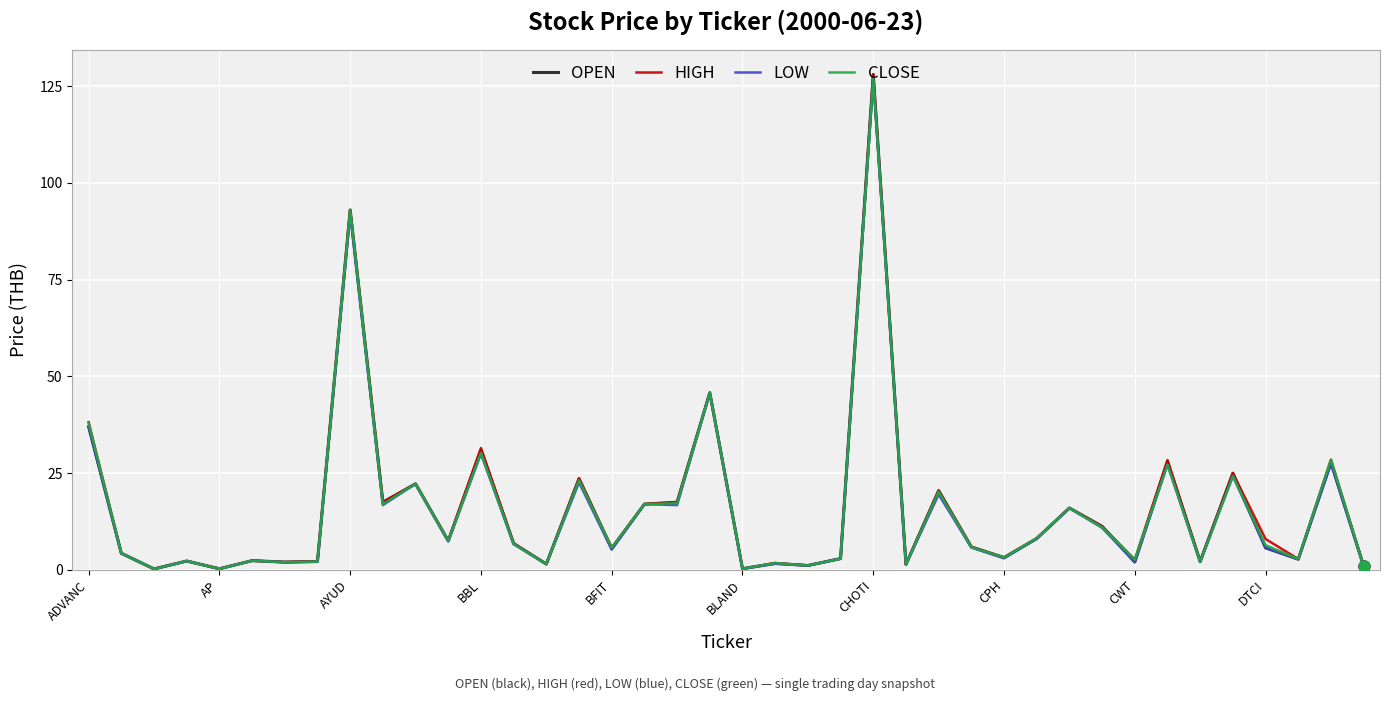

What is the greatest value displayed?

128.0